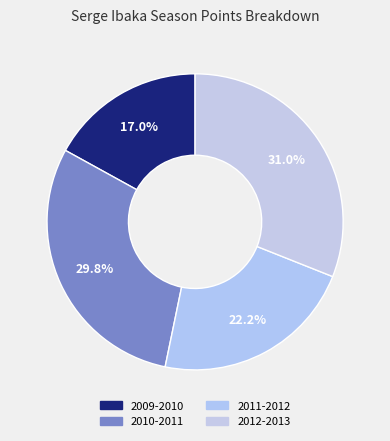

Is 2010-2011 the majority of the pie?

No